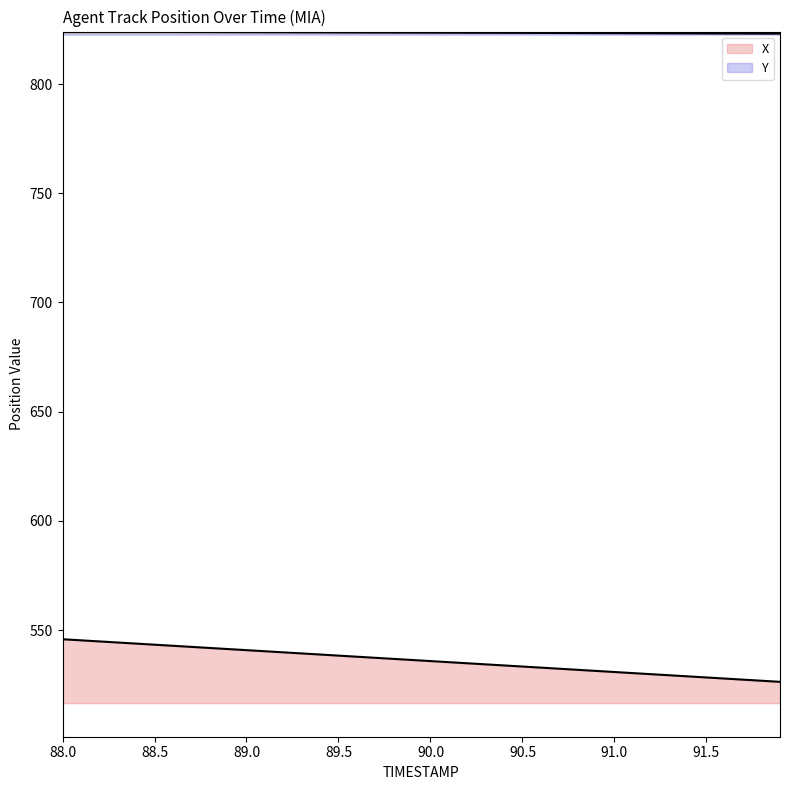

What is the approximate value of X at 89.2?

539.8